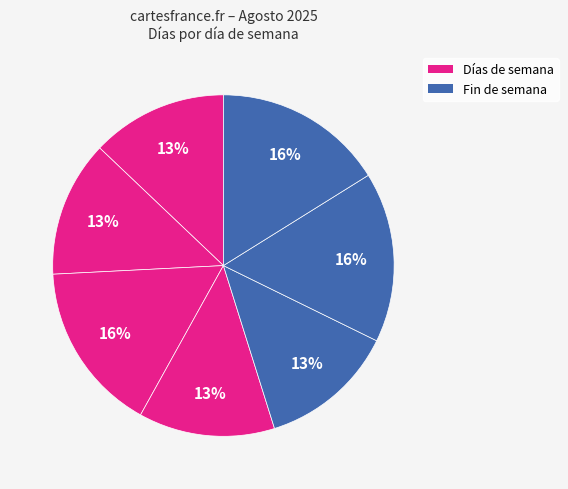

How many slices are in this pie chart?

7